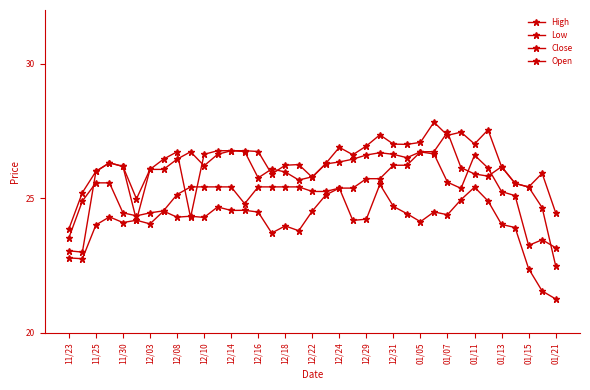

How many lines are shown in the chart?

4